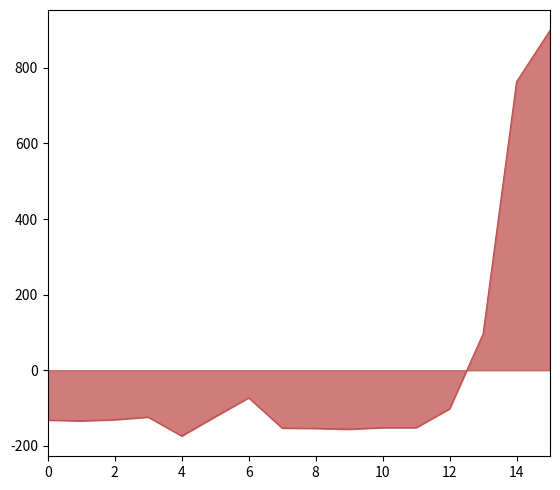

What is the difference between the maximum and minimum values?

1073.0